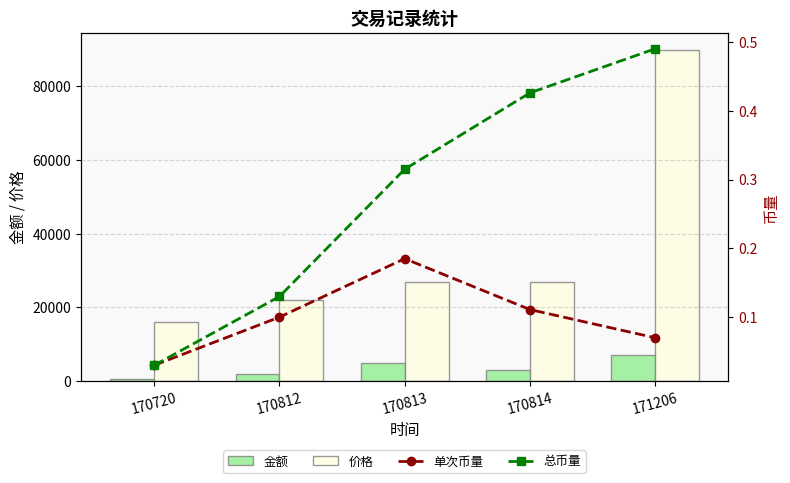

Rank the categories by 价格 value from highest to lowest.

171206, 170813, 170814, 170812, 170720